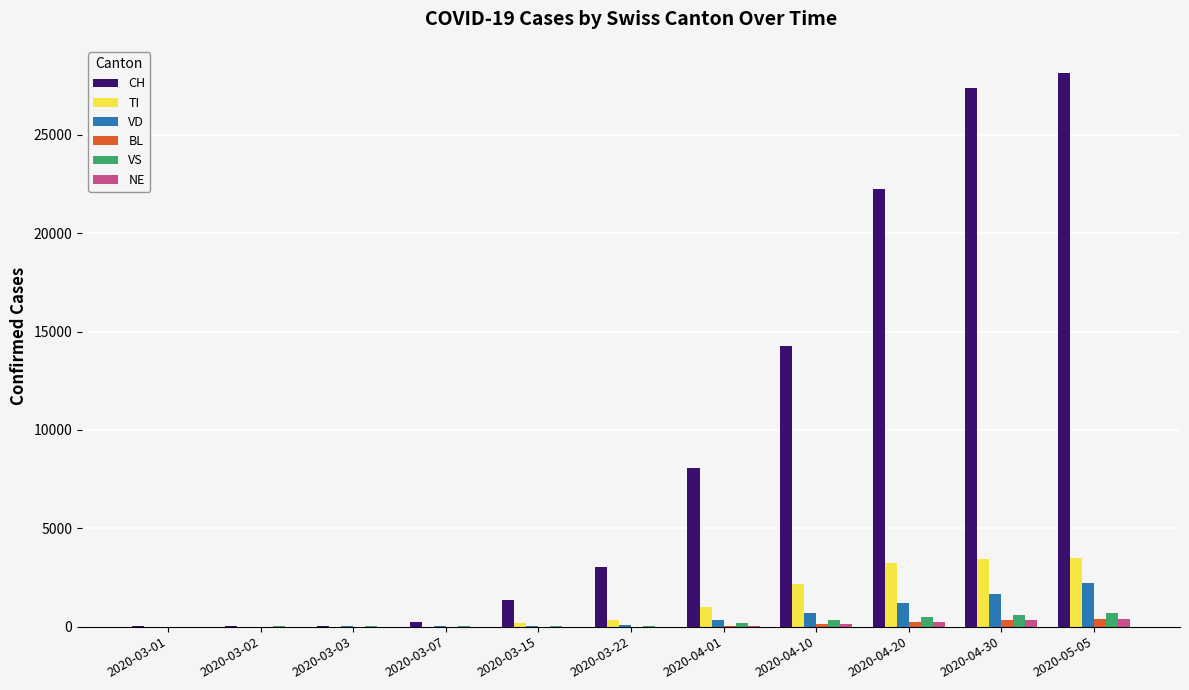

At which category is the sum across all series the highest?

2020-05-05